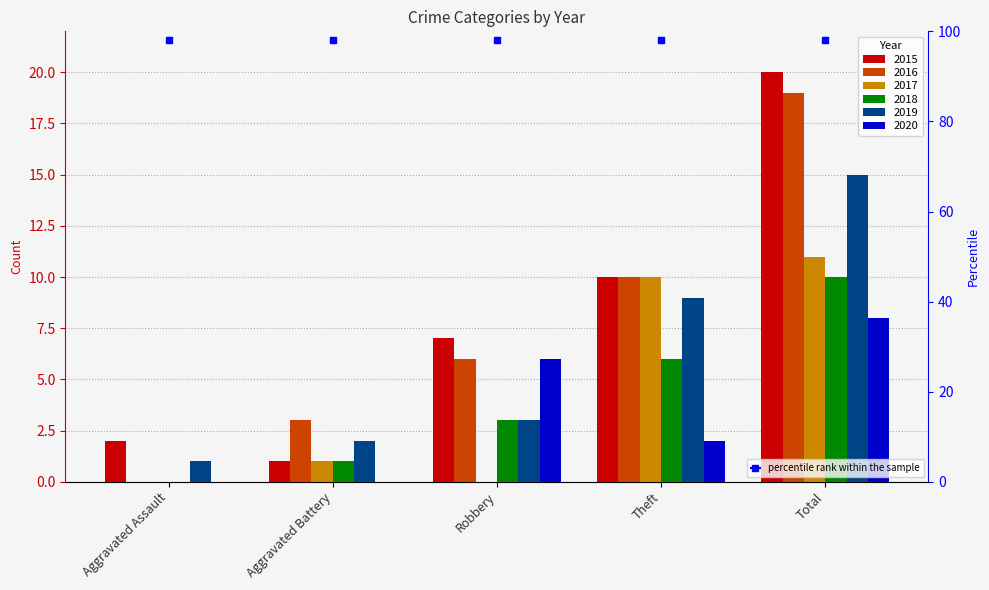

Reading left to right, what are all the values shown in this chart?

2015: Aggravated Assault=2	Aggravated Battery=1	Robbery=7	Theft=10	Total=20
2016: Aggravated Assault=0	Aggravated Battery=3	Robbery=6	Theft=10	Total=19
2017: Aggravated Assault=0	Aggravated Battery=1	Robbery=0	Theft=10	Total=11
2018: Aggravated Assault=0	Aggravated Battery=1	Robbery=3	Theft=6	Total=10
2019: Aggravated Assault=1	Aggravated Battery=2	Robbery=3	Theft=9	Total=15
2020: Aggravated Assault=0	Aggravated Battery=0	Robbery=6	Theft=2	Total=8